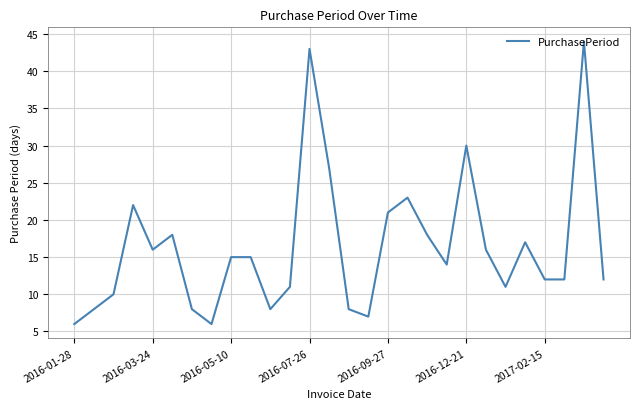

What is the maximum value shown in the chart?

44